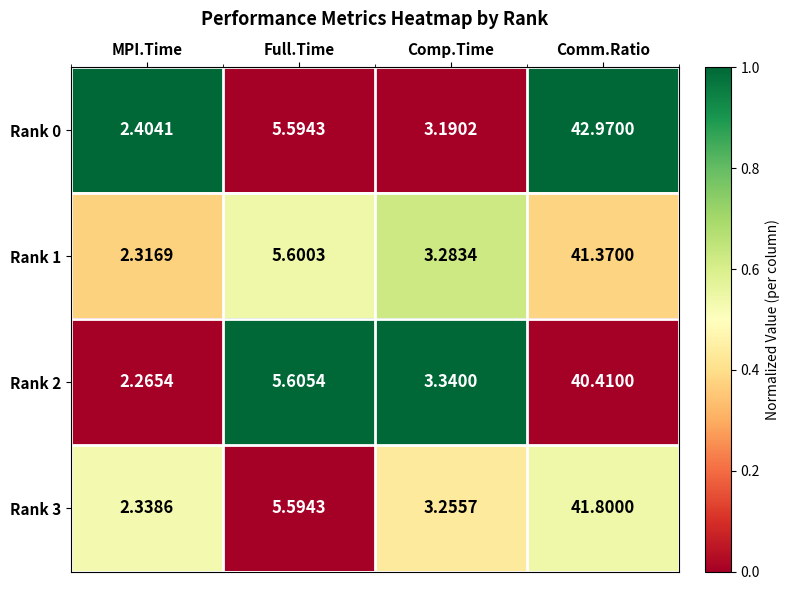

Rank the series by their maximum value, from lowest to highest.

Rank 2, Rank 1, Rank 3, Rank 0